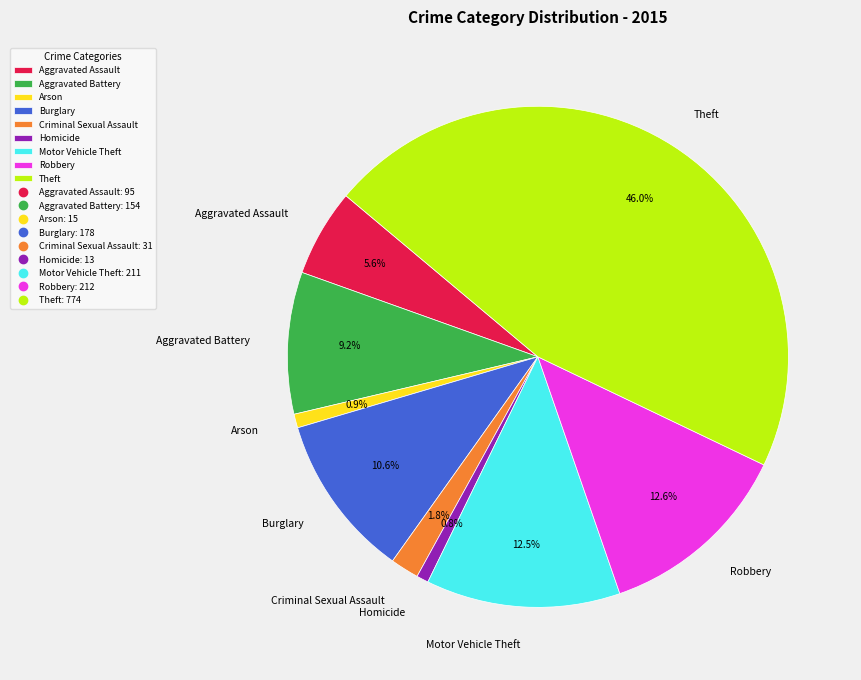

True or false: Criminal Sexual Assault accounts for 2% of the total.

True